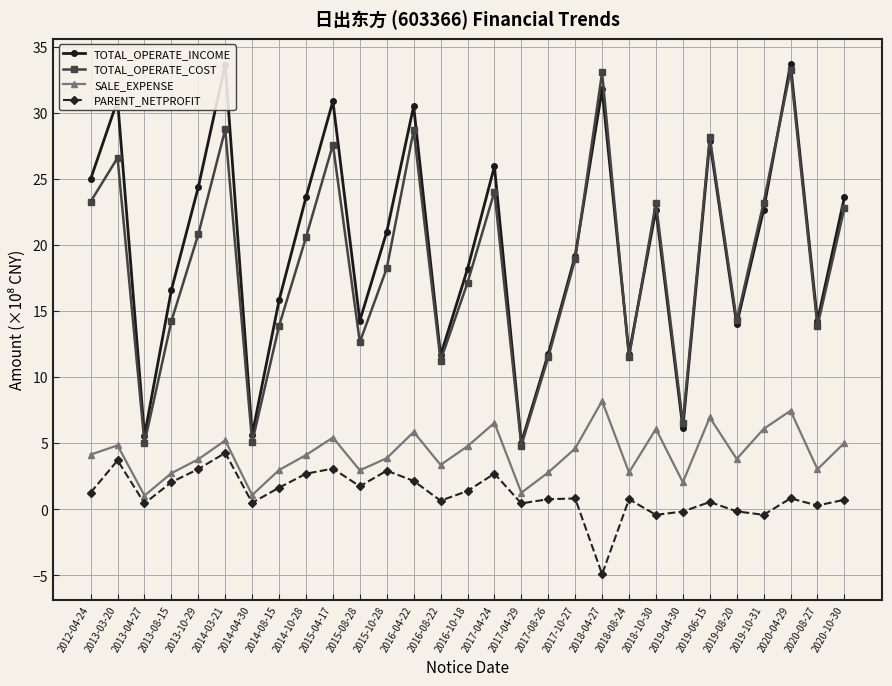

How many interior local peaks does the TOTAL_OPERATE_INCOME series have?

9